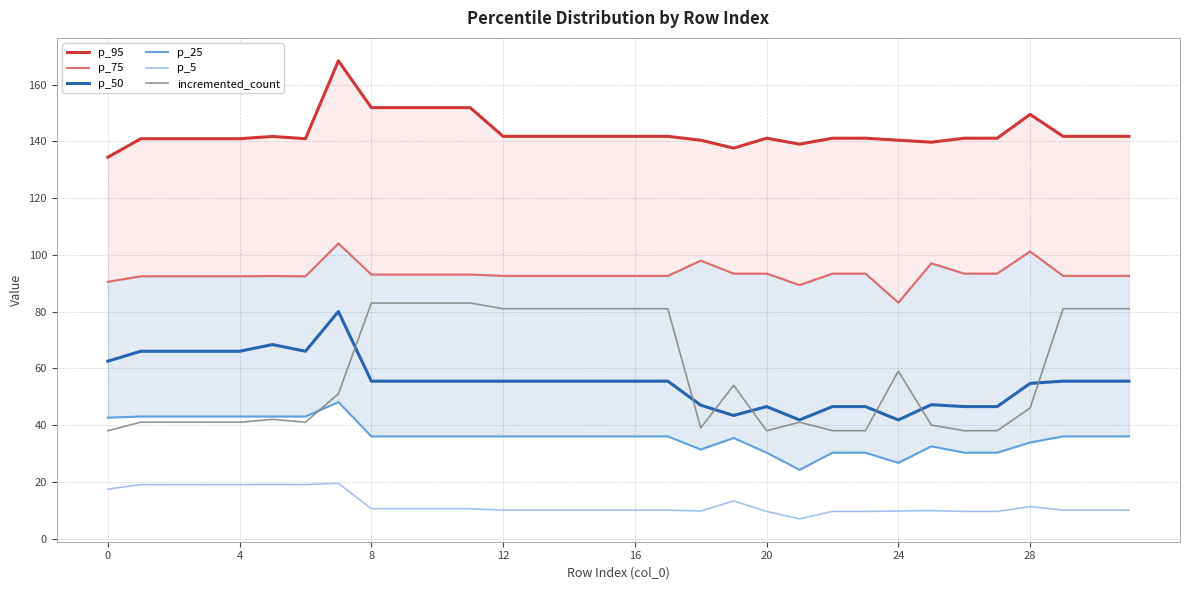

Which series ends up on top after the final intersection of p_50 and incremented_count?

incremented_count